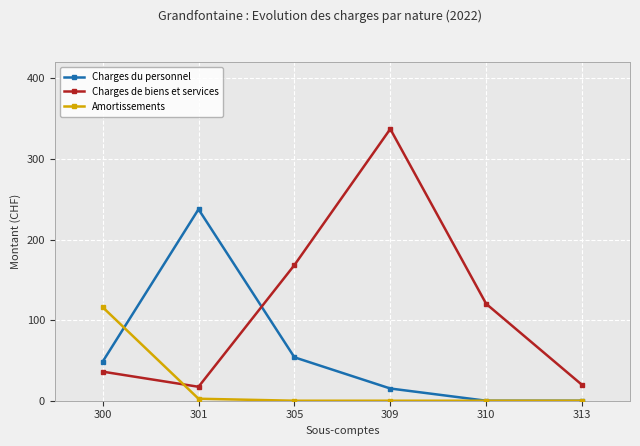

Rank the series by their maximum value, from highest to lowest.

Charges de biens et services, Charges du personnel, Amortissements